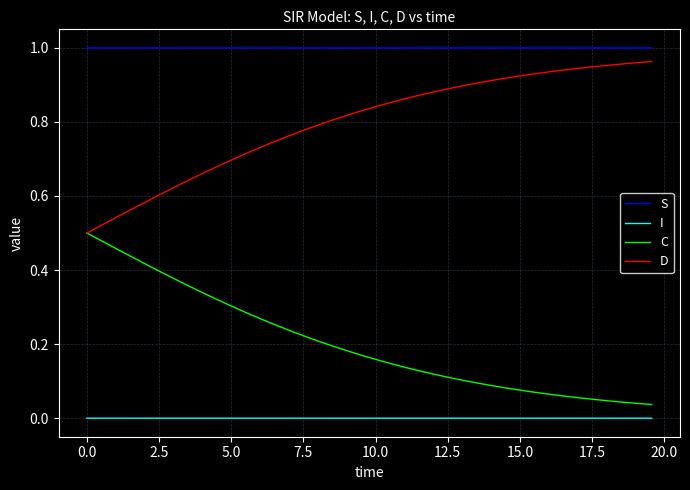

True or false: S and I cross at least once.

False